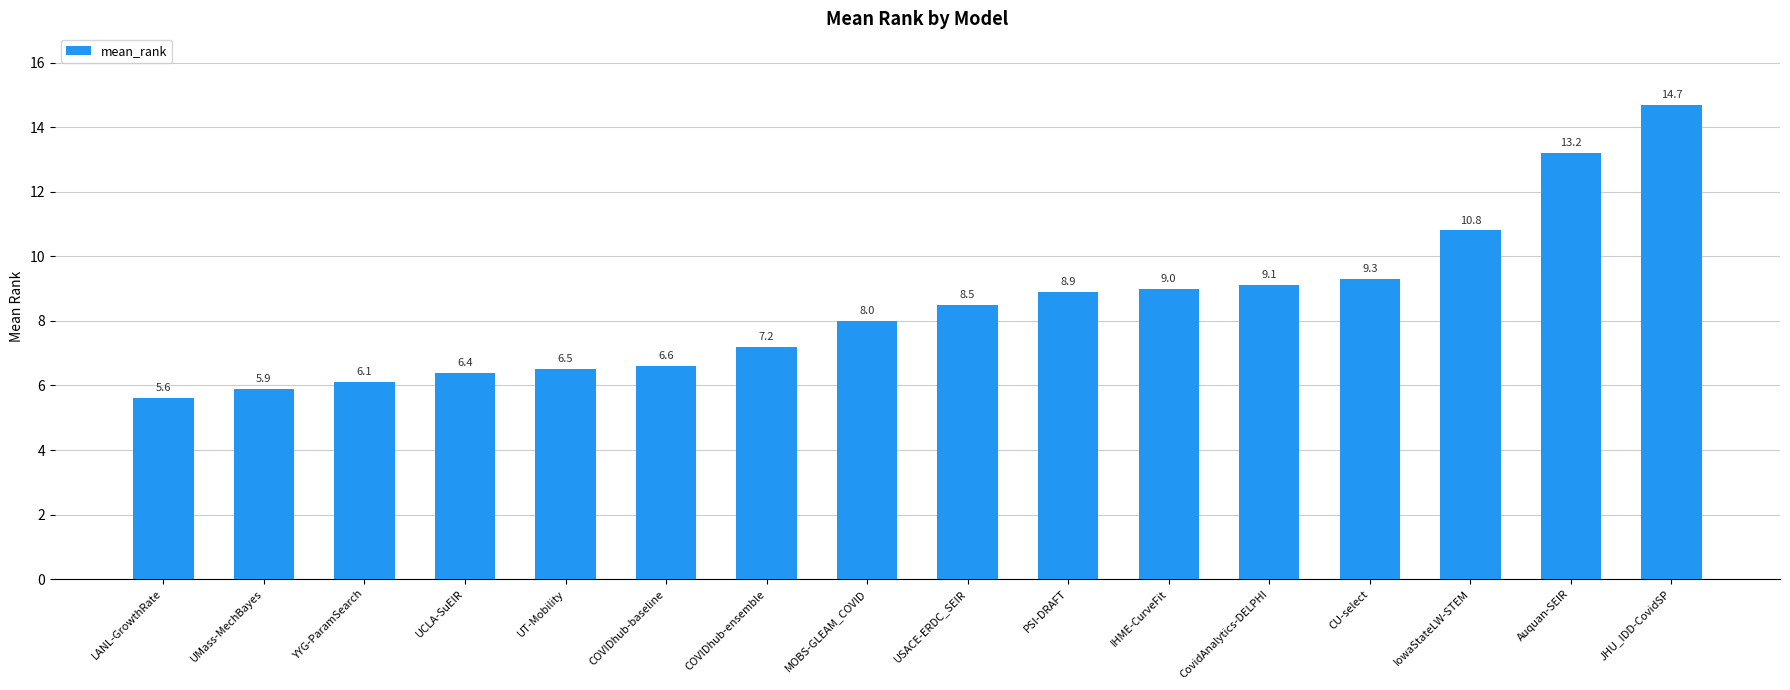

Is it true that the value at PSI-DRAFT is 12.6?

False